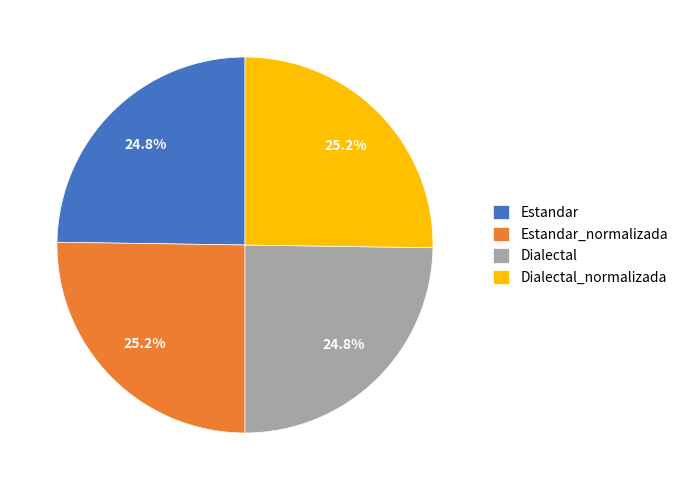

Combined, what portion of the pie is Estandar_normalizada and Estandar?

50.0%